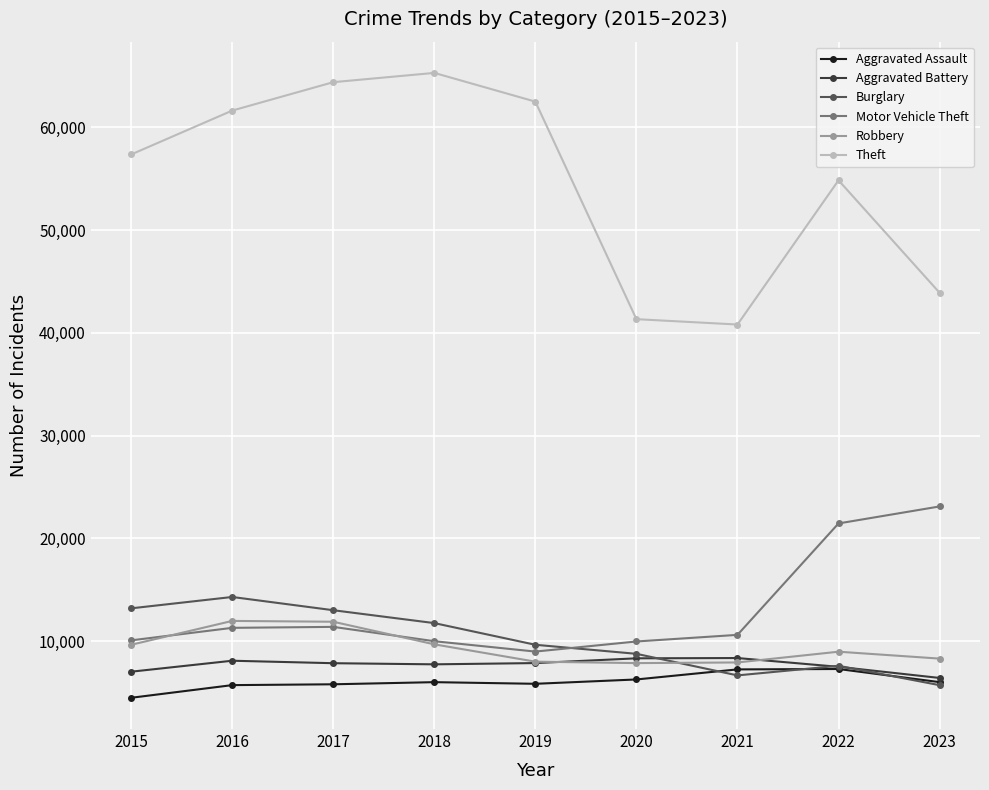

Is this an area chart (filled region under the line)?

No